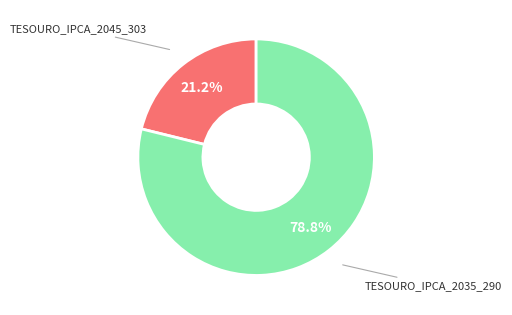

Which slice is the smallest?

TESOURO_IPCA_2045_303